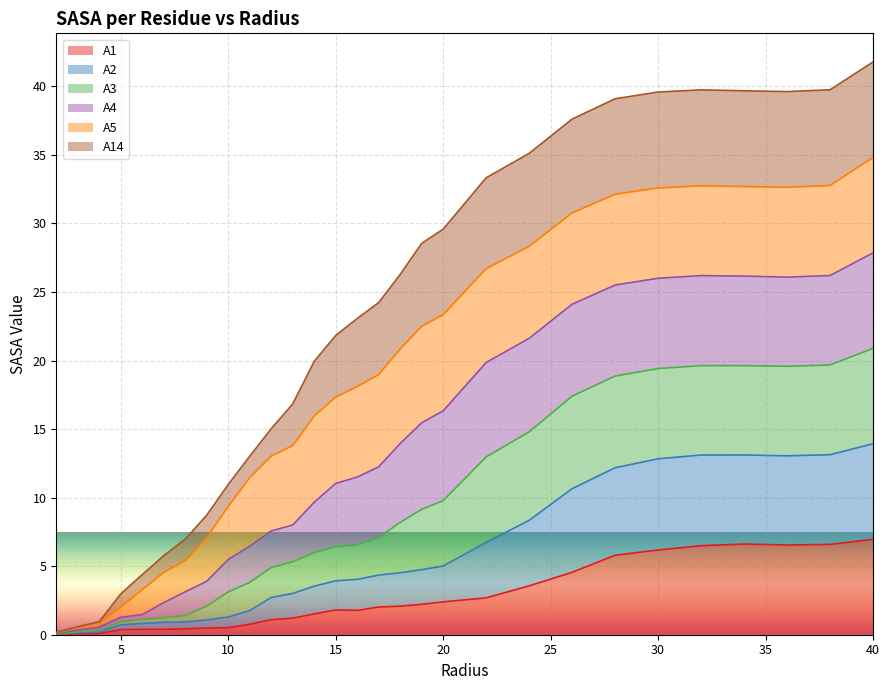

Is it true that A1 equals 0.2 at 10.0?

False